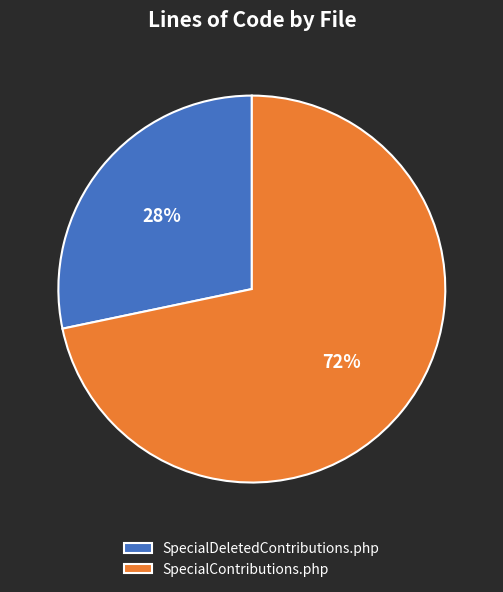

To the nearest percent, what is the average slice percentage?

50%